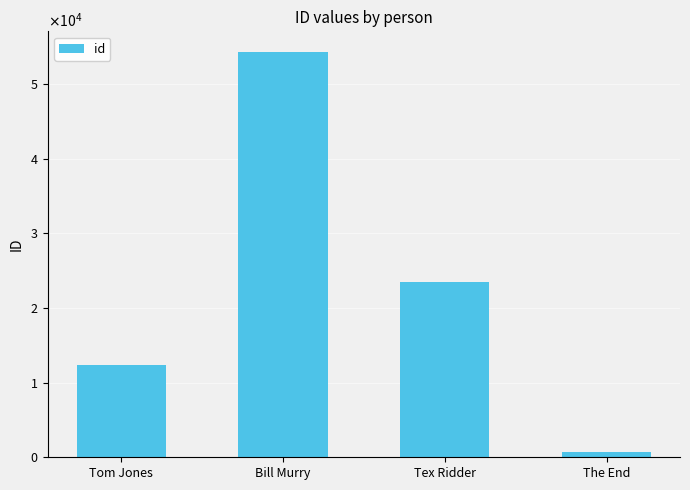

What is the label of the 1st bar from the right?

The End